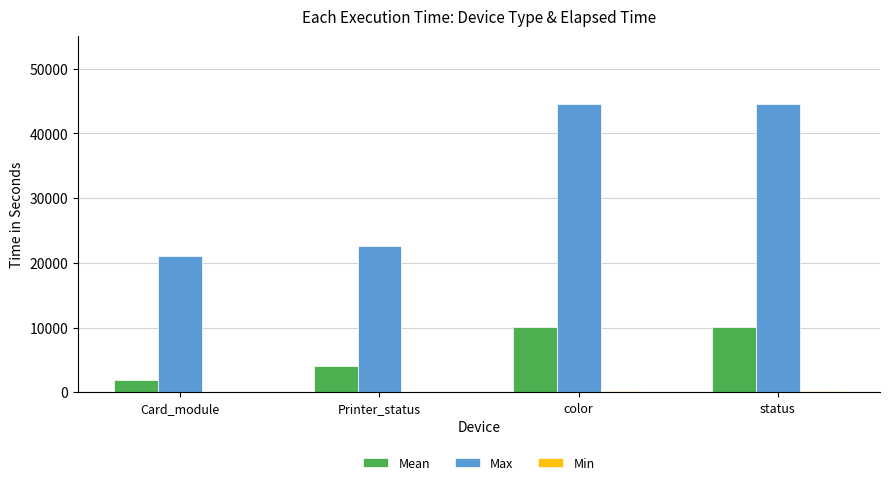

The Max series shows 6741.3 at Printer_status. True or false?

False